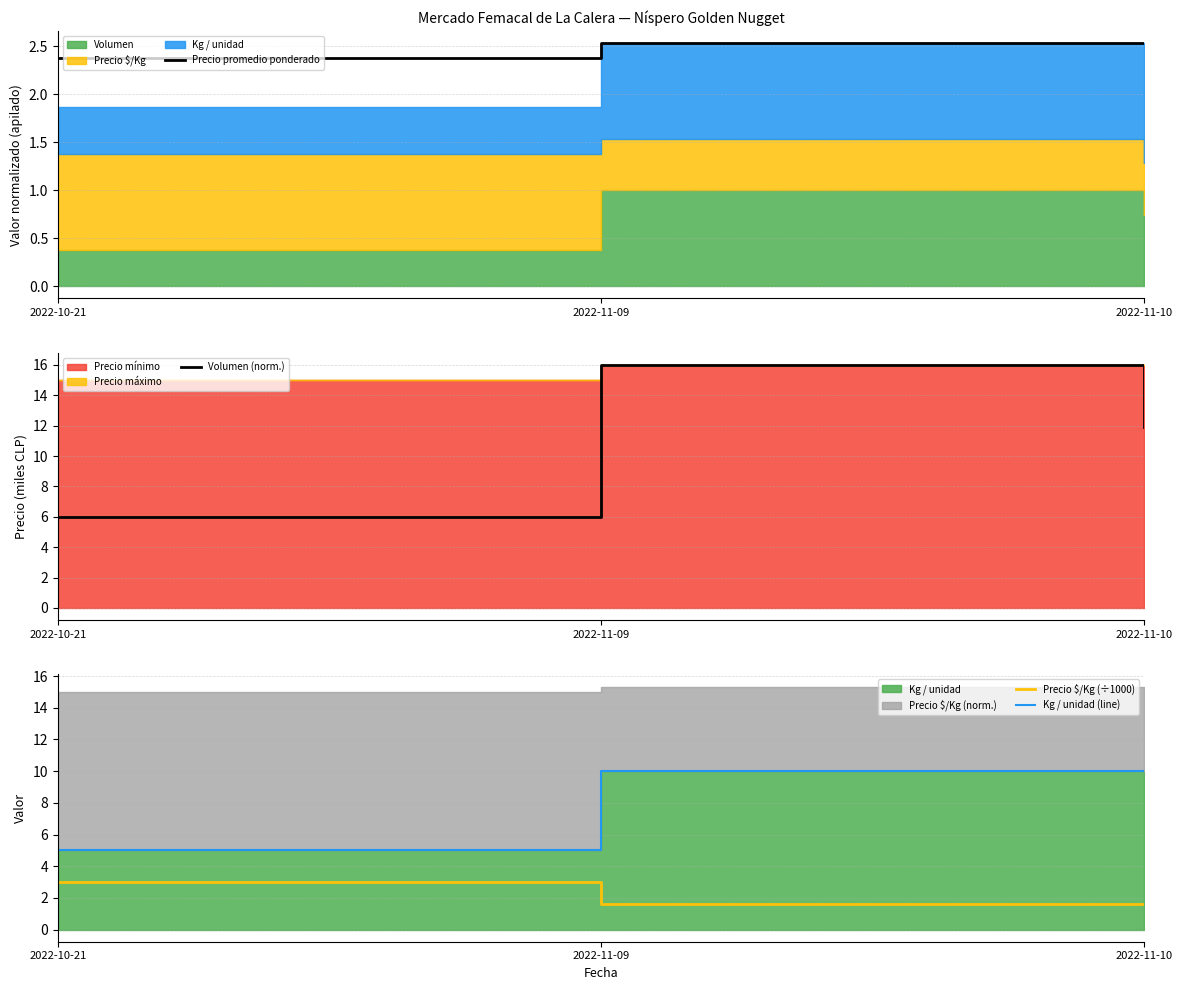

At how many categories does at least one series exceed 4?

3